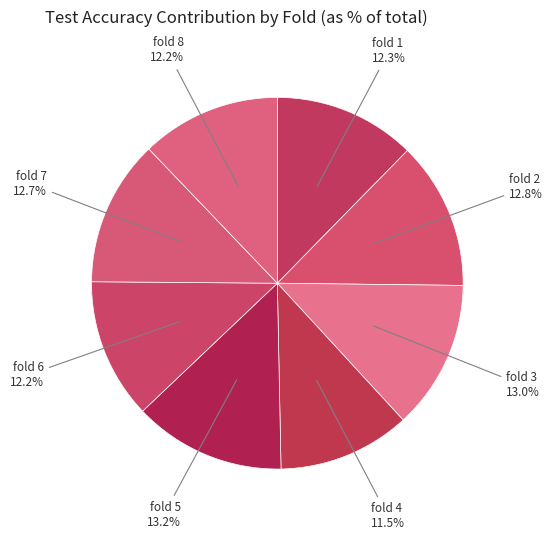

Is 5 the majority of the pie?

No